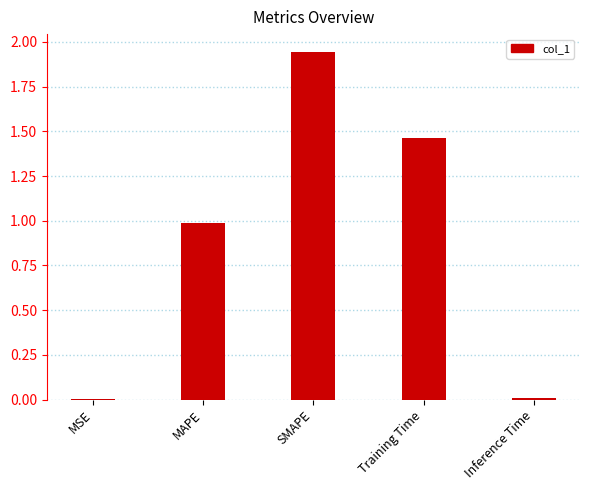

Is it true that the value at SMAPE is 0.5?

False